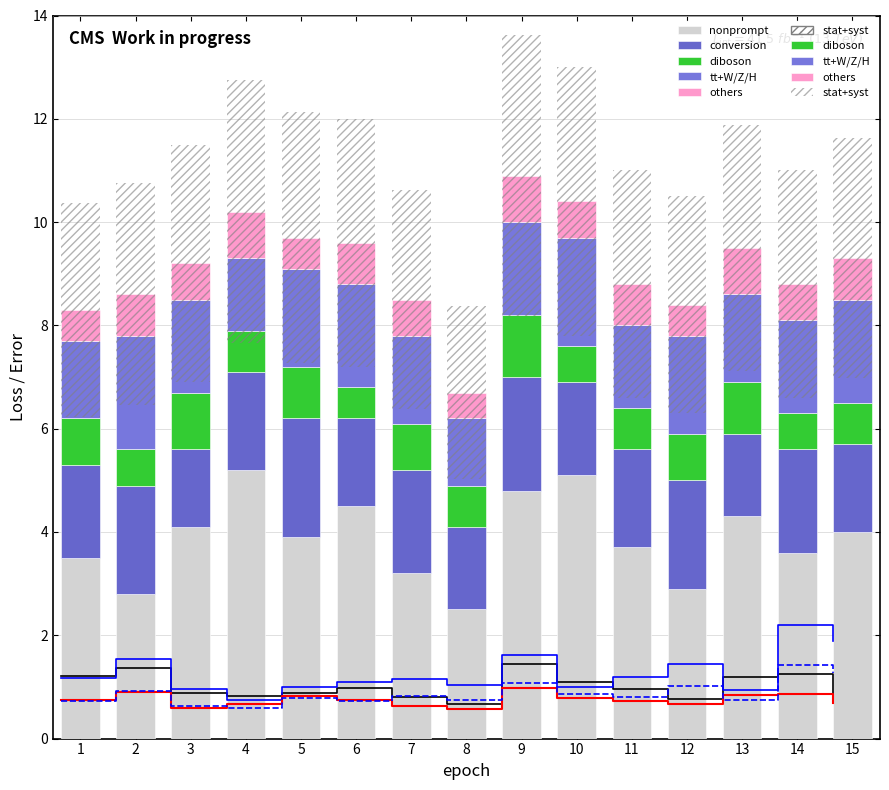

At 4, list the series in order from smallest to largest.

diboson, others, tt+W/Z/H, conversion, nonprompt